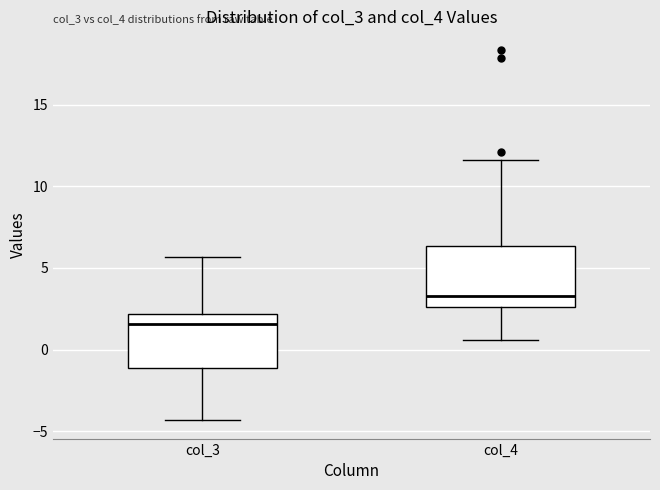

Reading left to right, read every box against the y-axis: the position of its median line, the range the box covers, and the ends of its whiskers. The values are not printed on the chart, so give them approximately, as read against the axis.

col_3: median 1.5, box -1.0 to 2.0, whiskers -4.5 to 5.5
col_4: median 3.5, box 2.5 to 6.5, whiskers 0.5 to 11.5